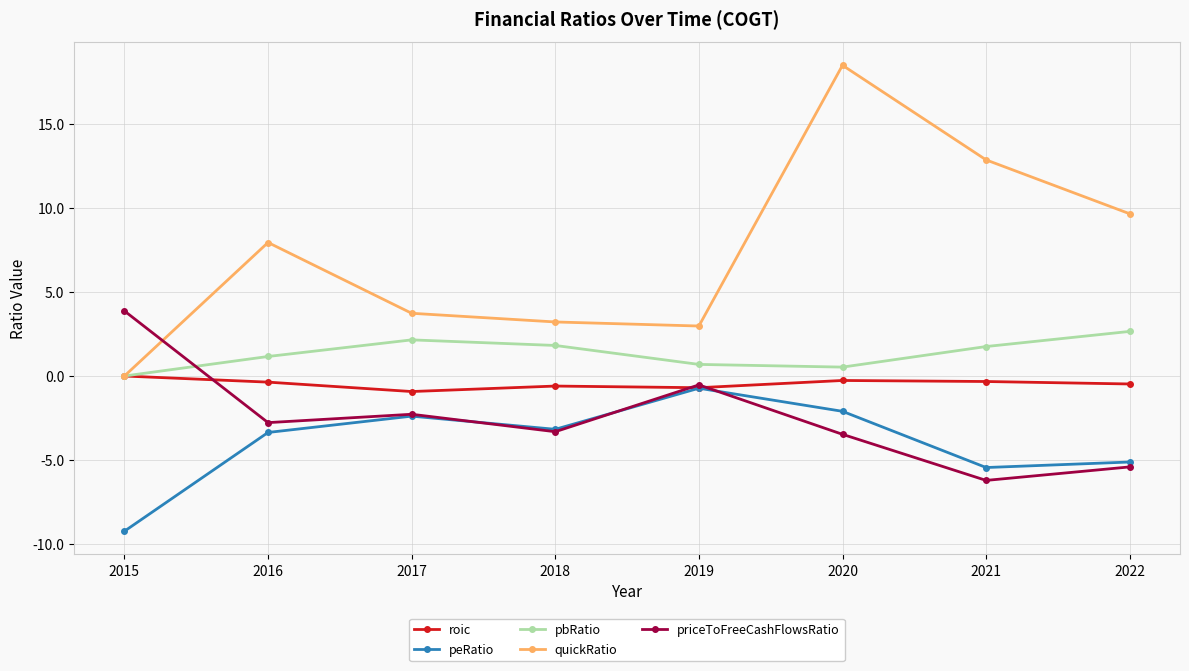

What is the difference between the highest and lowest values at 2019?

3.7